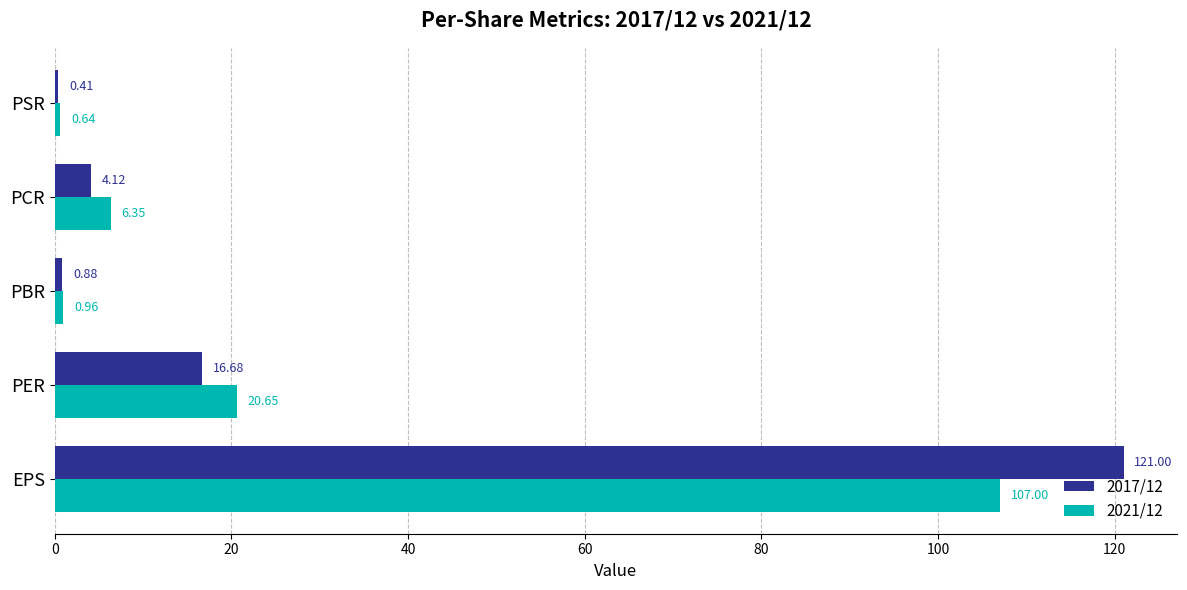

Which series has the largest range (max minus min)?

2017/12